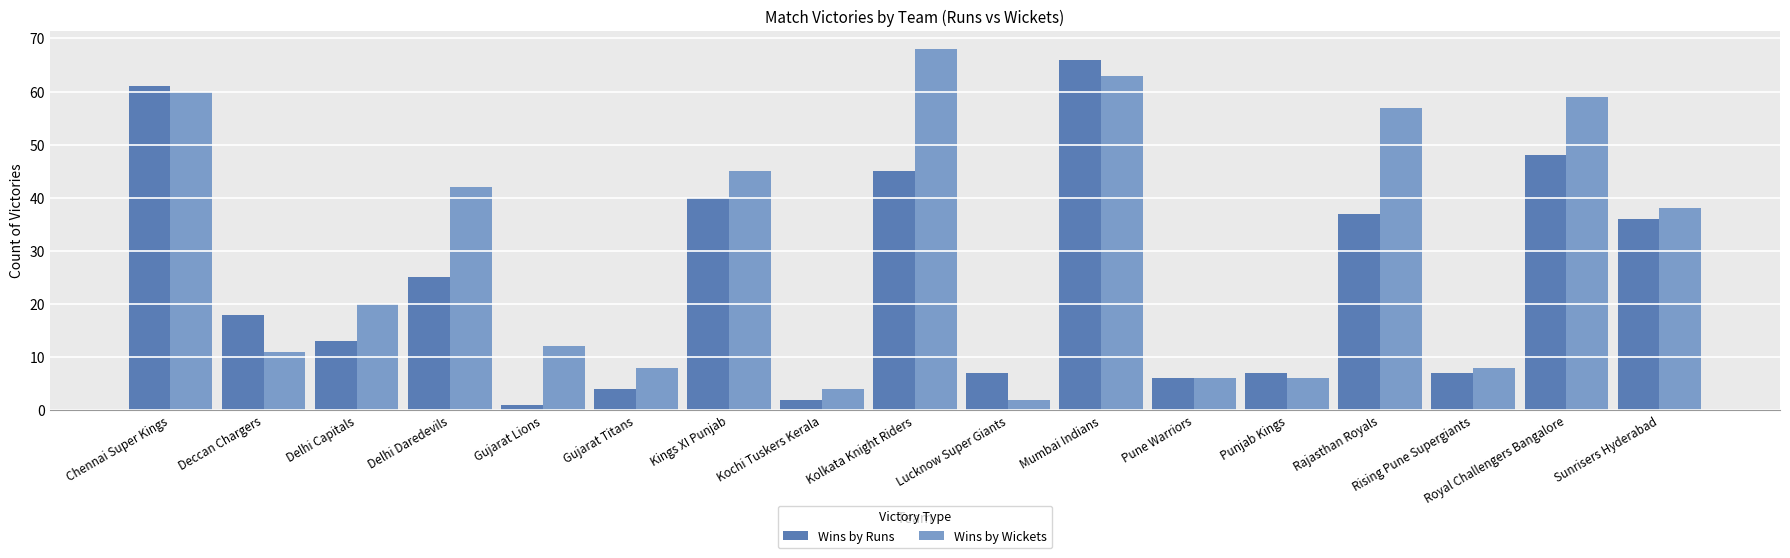

What is the sum of all Wins by Wickets values?

509